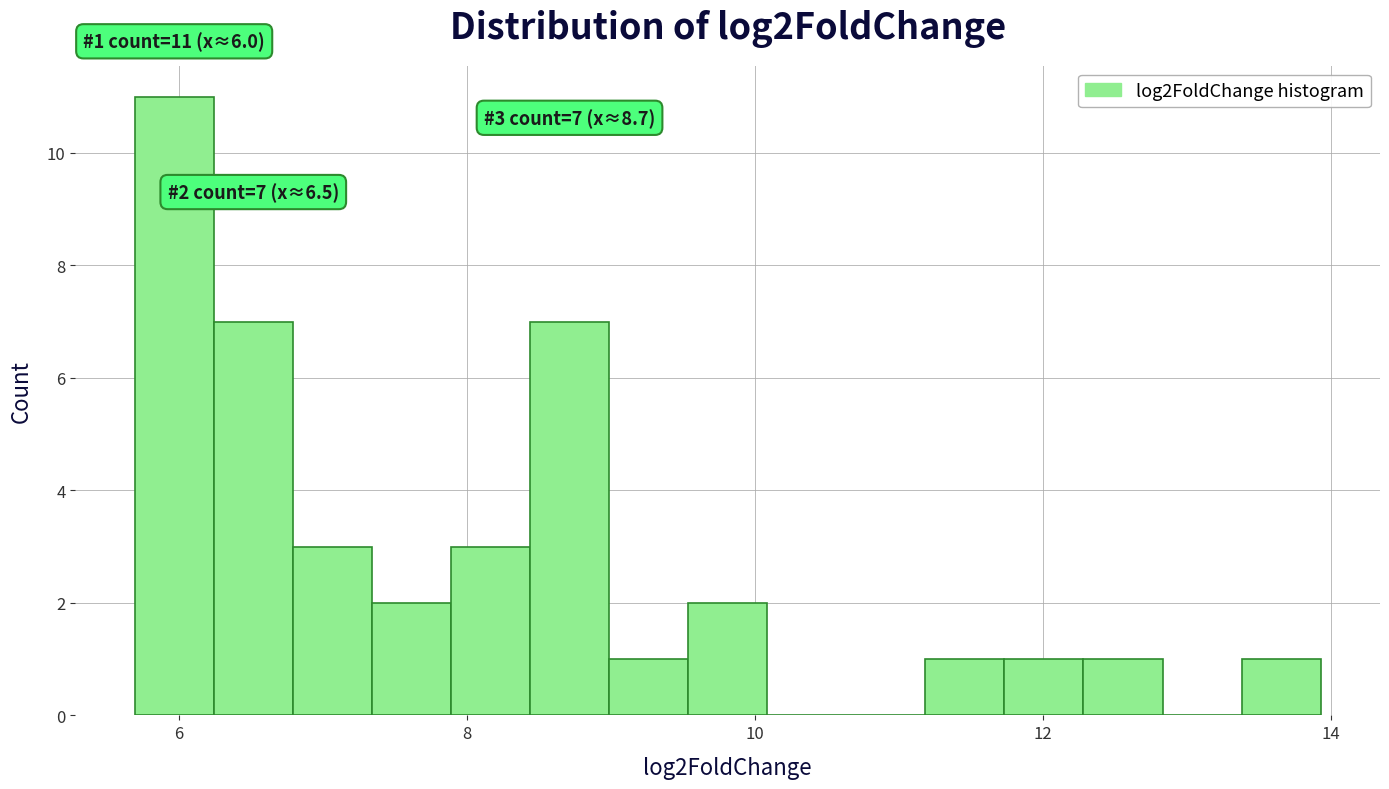

Read against the x-axis, roughly where is the centre of the tallest bar?

6.0